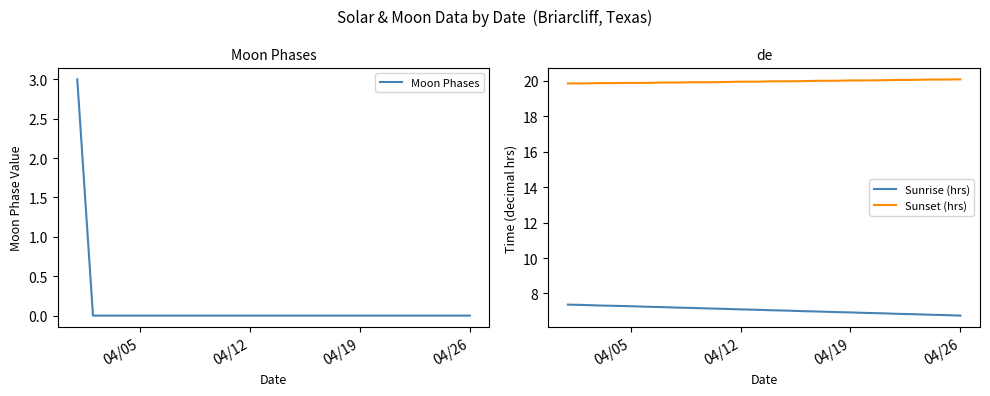

Reading left to right, extract all data points from this chart.

Moon Phases: 3.0	0.0	0.0	0.0	0.0	0.0	0.0	0.0	0.0	0.0	0.0	0.0	0.0	0.0	0.0	0.0	0.0	0.0	0.0	0.0	0.0	0.0	0.0	0.0	0.0	0.0
Sunrise (hrs): 7.4	7.3	7.3	7.3	7.3	7.2	7.2	7.2	7.2	7.2	7.1	7.1	7.1	7.0	7.0	7.0	7.0	7.0	6.9	6.9	6.9	6.8	6.8	6.8	6.8	6.8
Sunset (hrs): 19.9	19.9	19.9	19.9	19.9	19.9	19.9	19.9	19.9	19.9	19.9	19.9	19.9	20.0	20.0	20.0	20.0	20.0	20.0	20.0	20.0	20.1	20.1	20.1	20.1	20.1